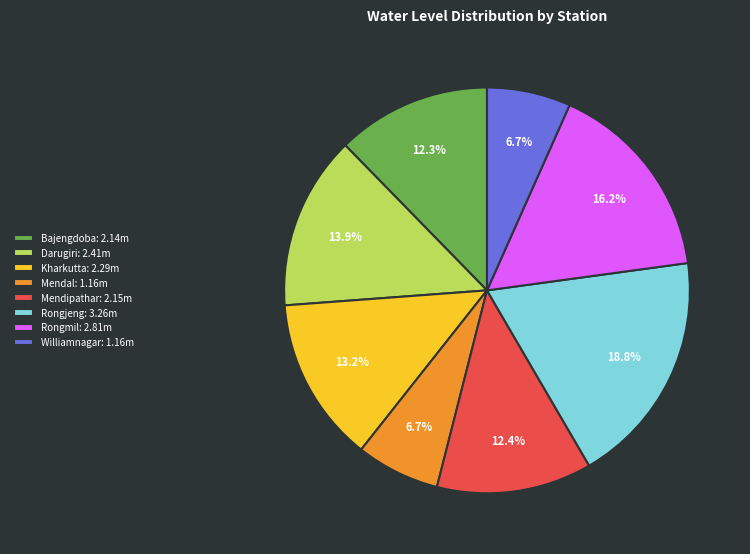

The Mendal slice represents 1% of the pie. True or false?

False